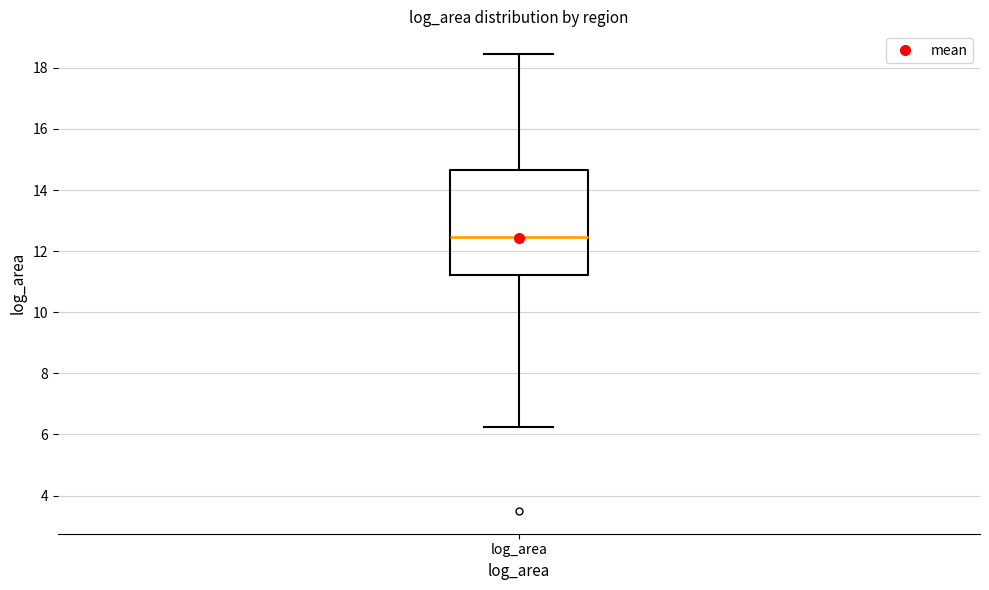

Read this box plot against the y-axis: the position of the median line, the range covered by the box, and the ends of both whiskers. The values are not printed on the chart, so give them approximately, as read against the axis.

median 12.4, box 11.2 to 14.6, whiskers 6.2 to 18.4